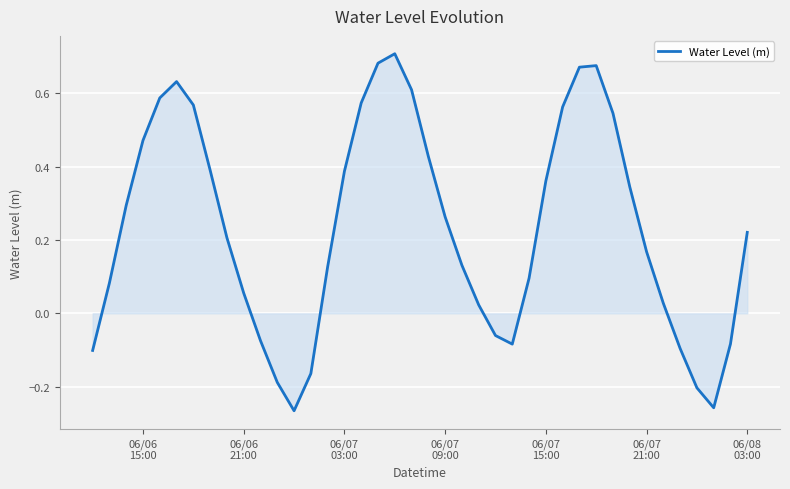

What is the difference between the maximum and minimum values?

1.0